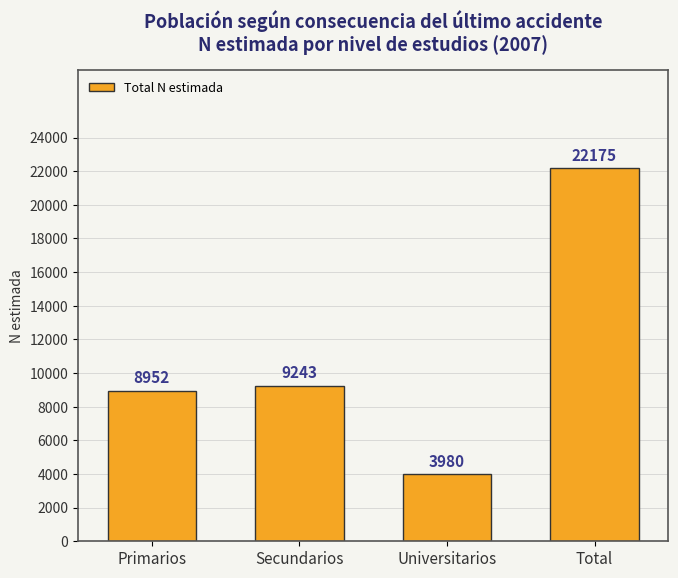

Which label corresponds to the largest value in the chart?

Total